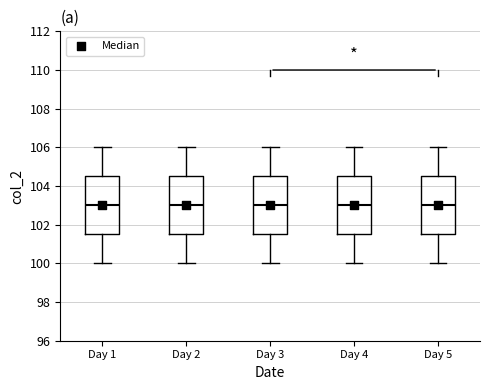

Where is the upper edge of the box for Day 4 on the y-axis? The values are not printed on the chart, so give them approximately, as read against the axis.

104.6